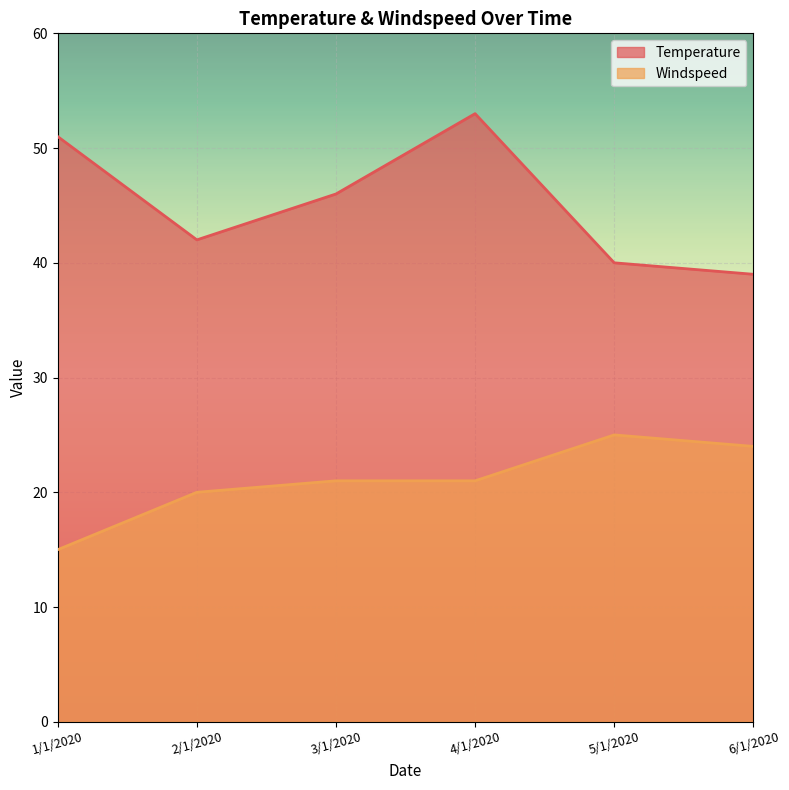

Is it true that Windspeed equals 21 at 4/1/2020?

True